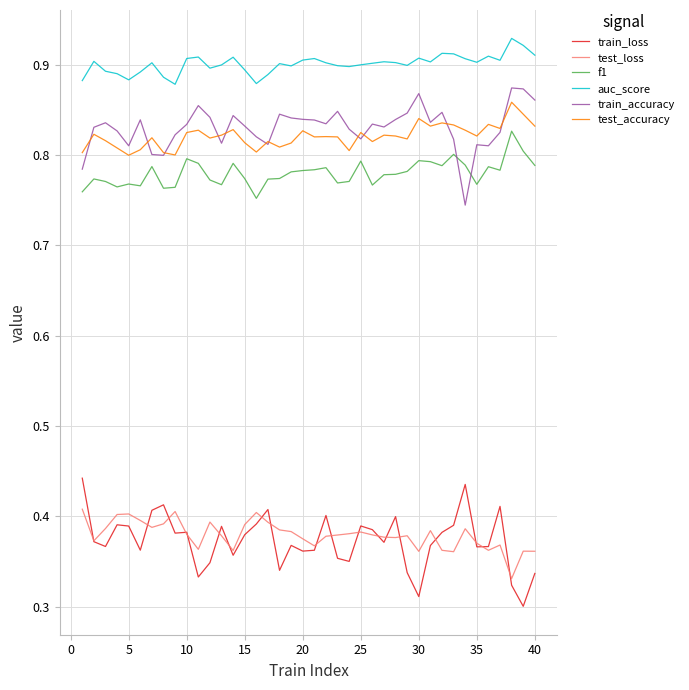

True or false: f1 and auc_score intersect in this chart.

False